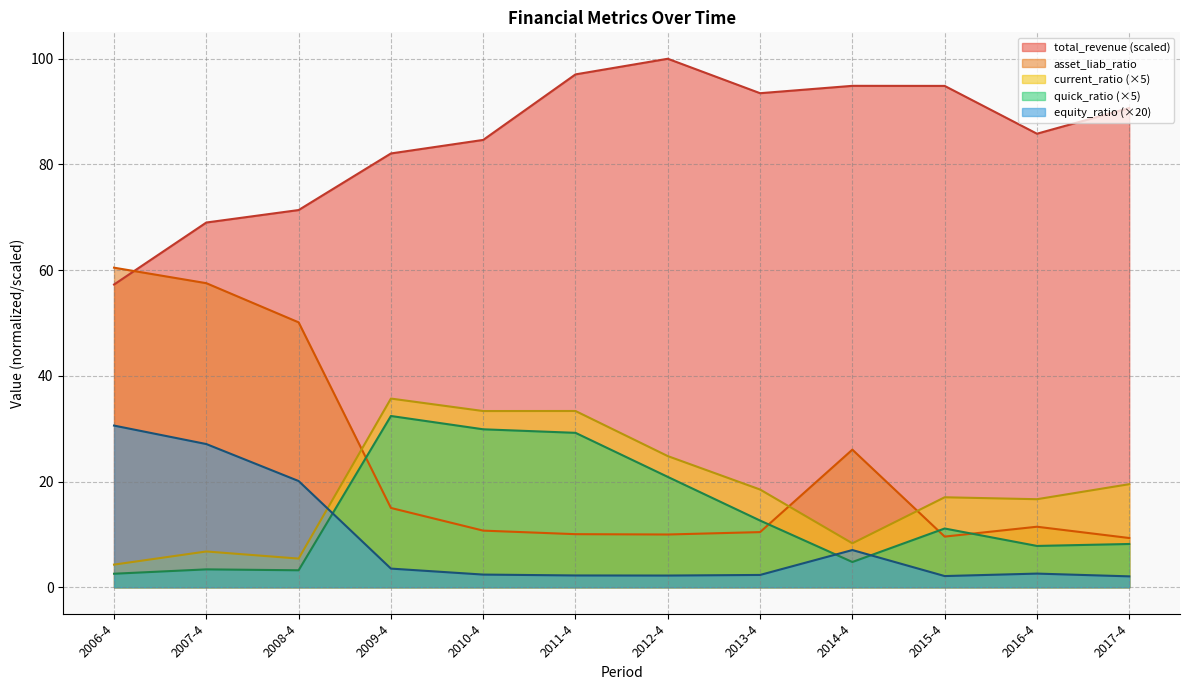

Which category has the highest value in the total_revenue series?

2012-4